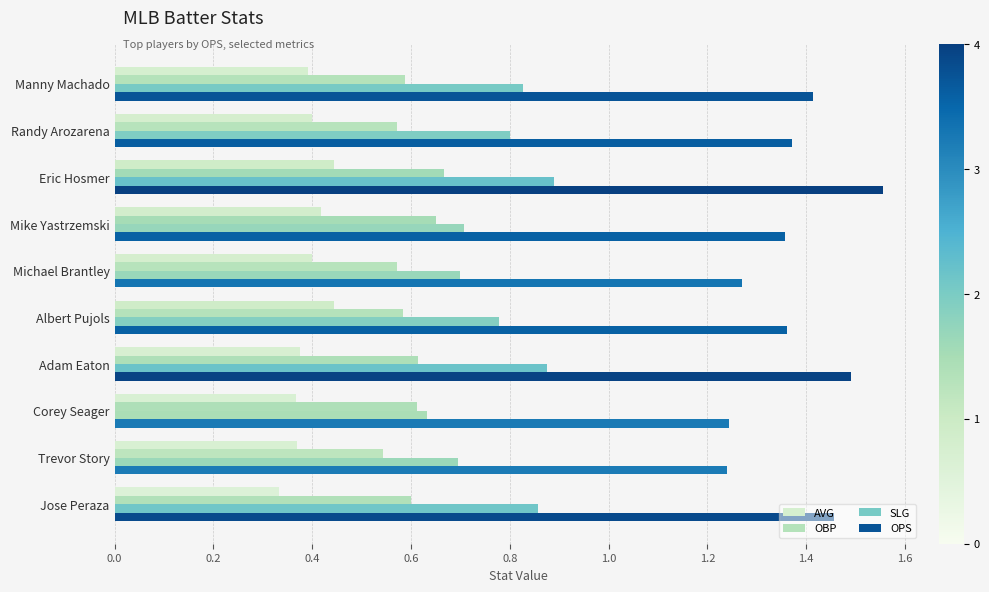

What is the total value across all series at Eric Hosmer?

3.6